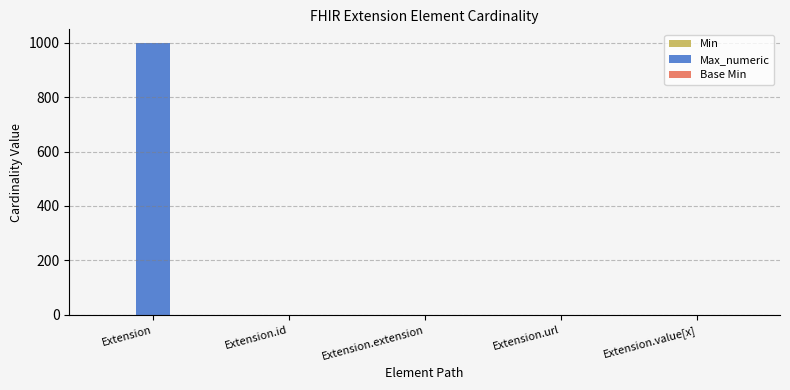

Which series has the largest total across all categories?

Max_numeric